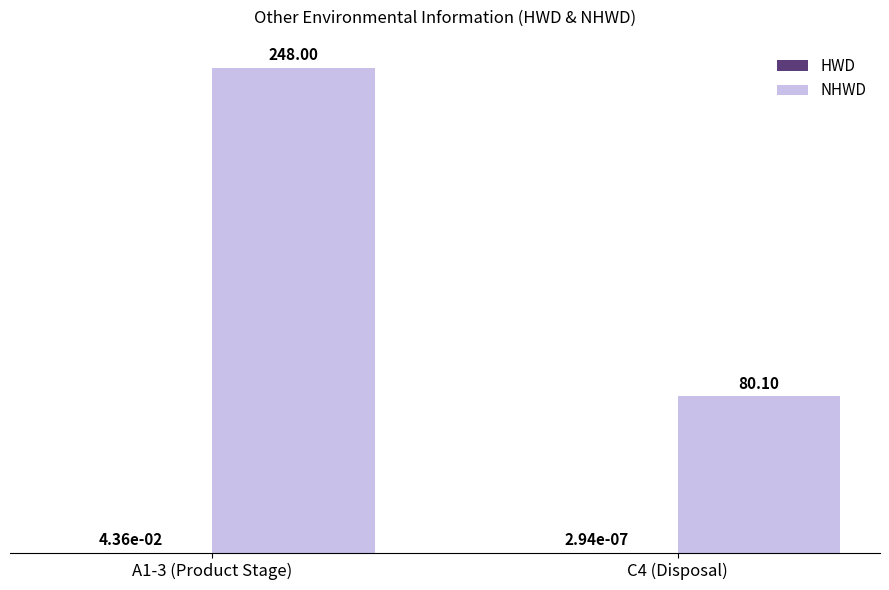

Are the bars horizontal?

No